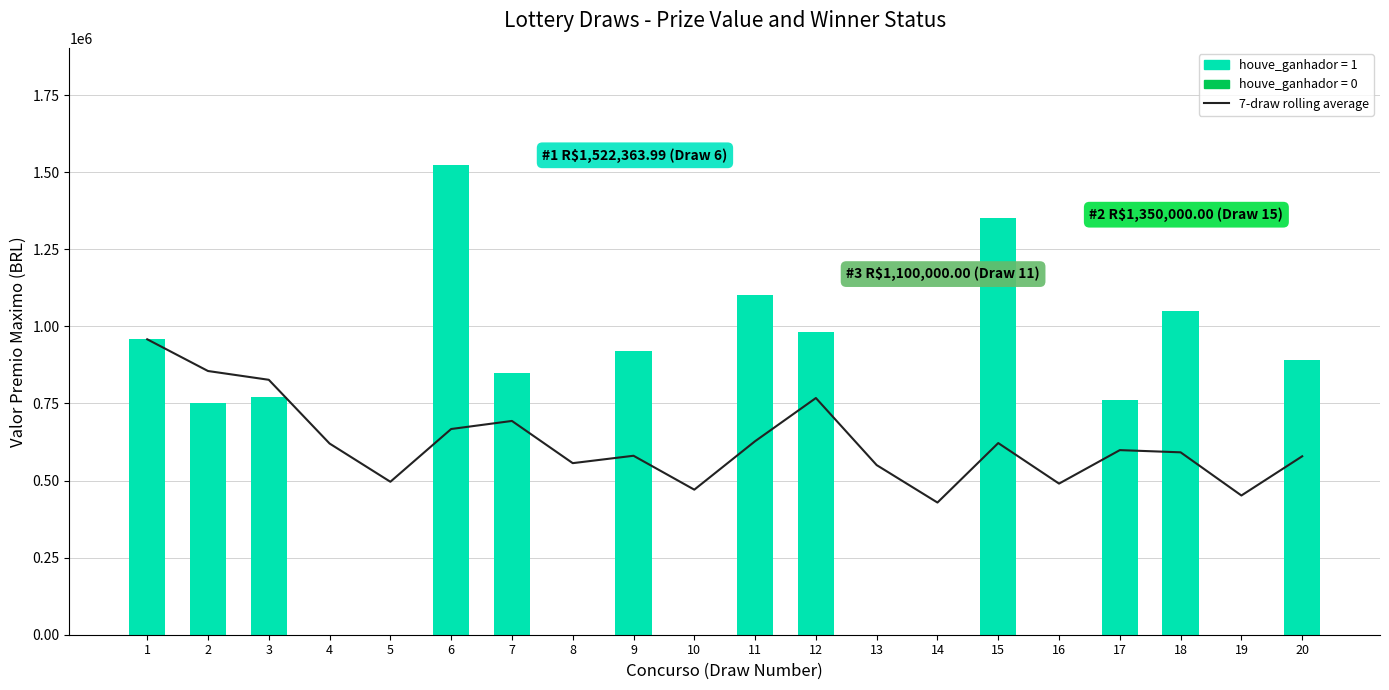

Reading right to left, extract all data points from this chart.

578571.4	451428.6	591428.6	598571.4	490000.0	621428.6	428571.4	550000.0	767480.6	627480.6	470337.7	580289.6	556314.9	693164.7	667025.5	495957.8	619947.3	826596.4	855063.1	957949.2